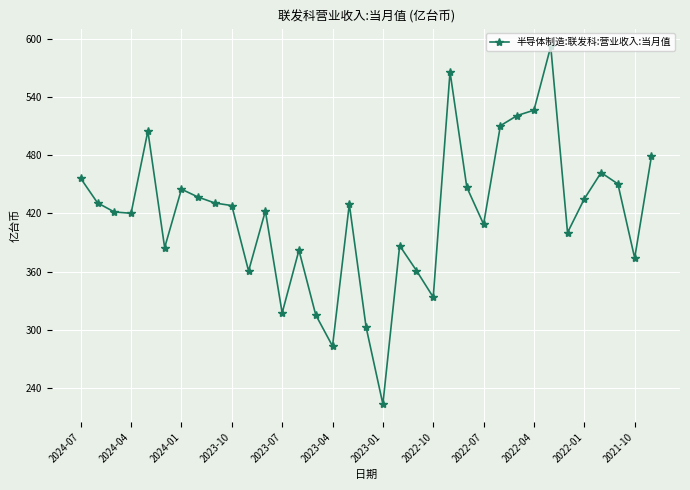

What is the maximum value shown in the chart?

591.8